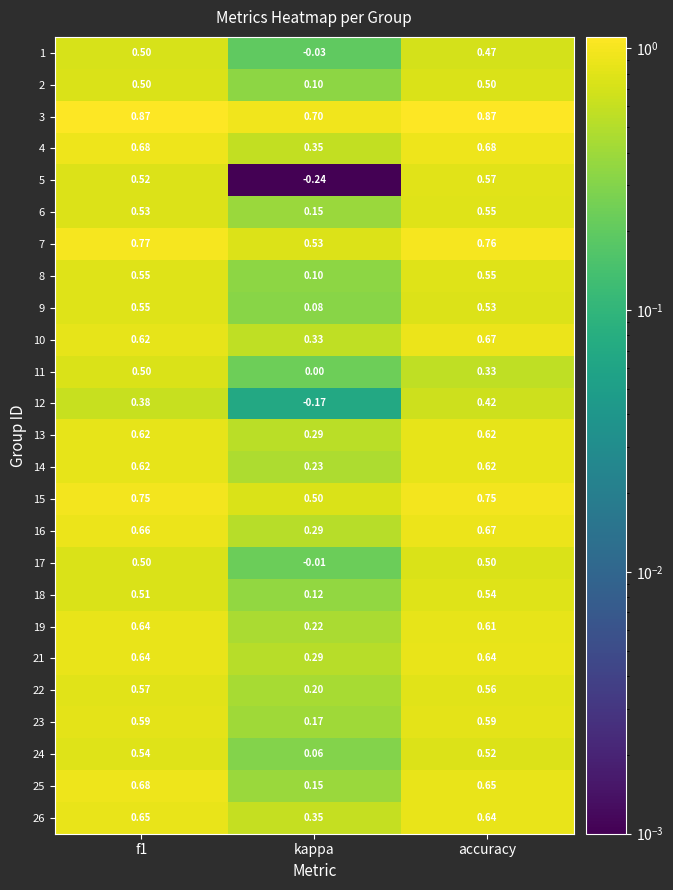

Which category has the lowest value across all series?

kappa